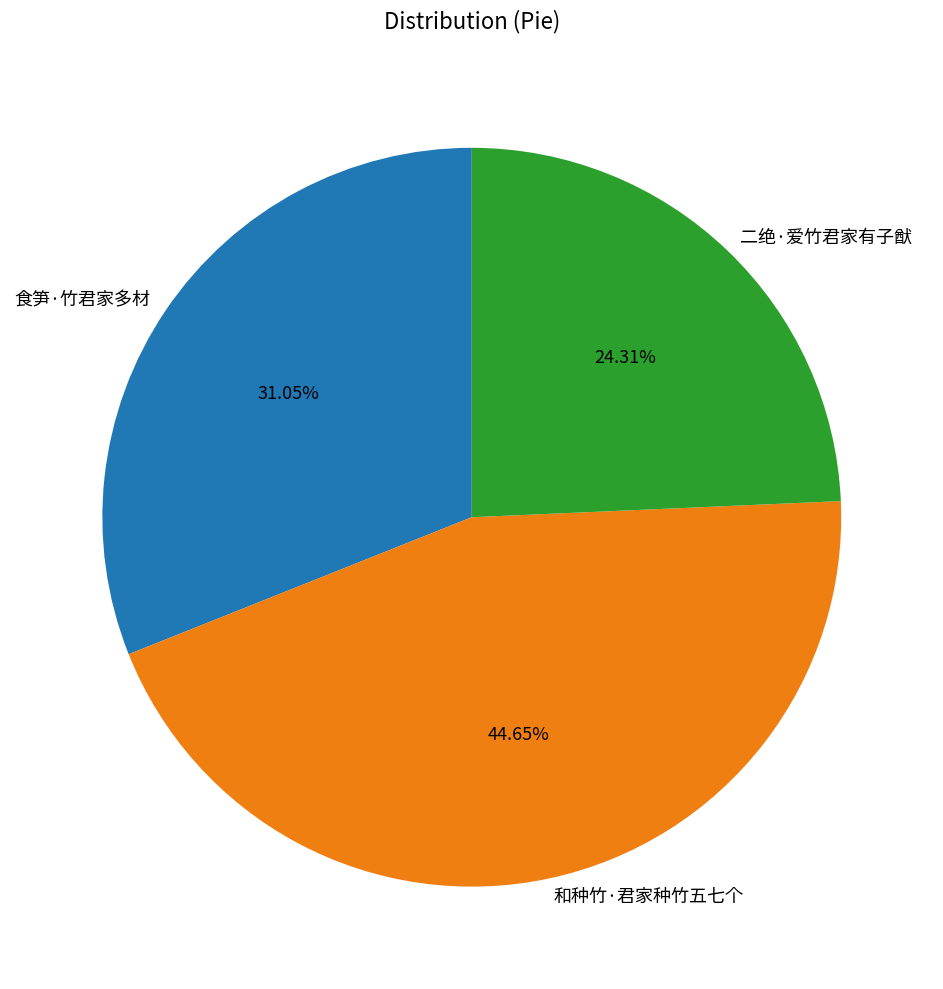

Count the number of slices in the pie.

3